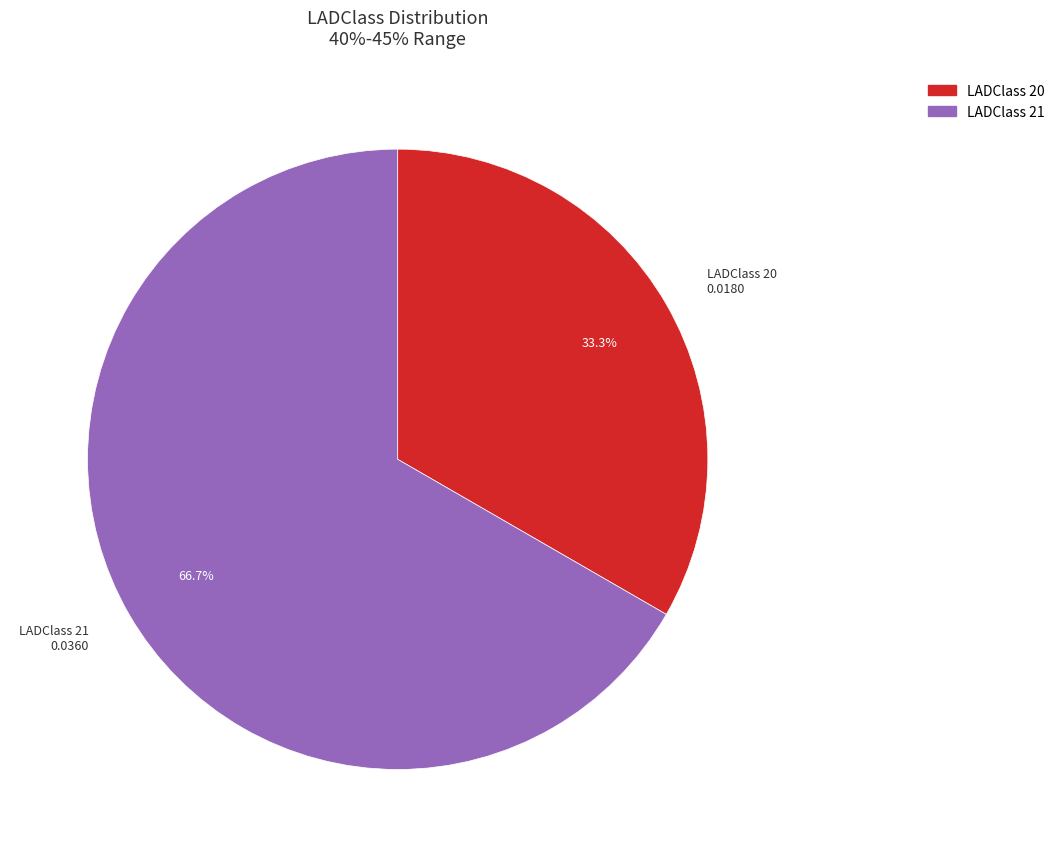

Is there any slice that represents more than half of the pie?

Yes